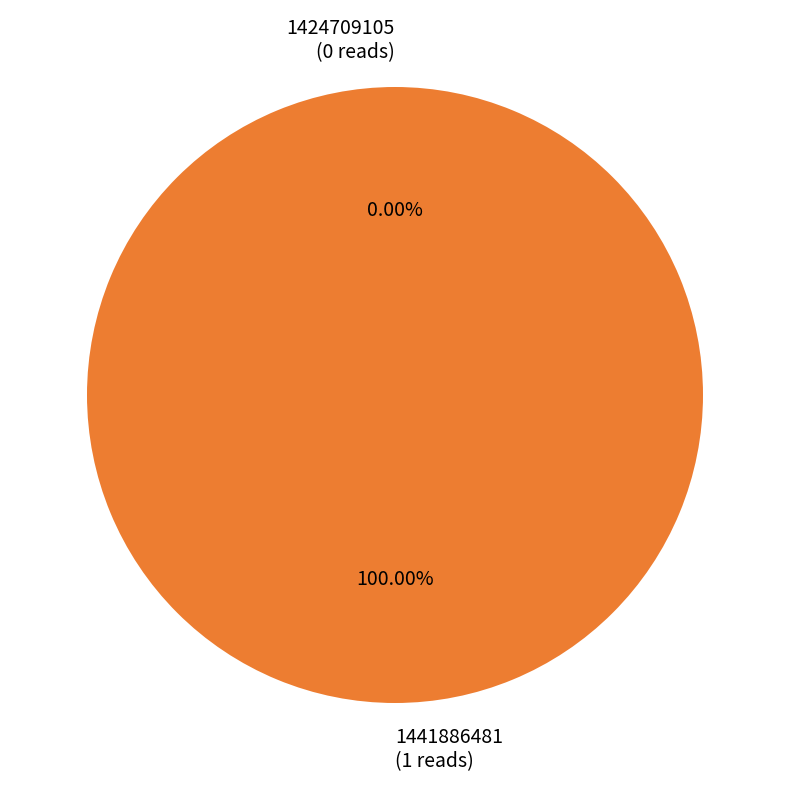

How many slices are in this pie chart?

2